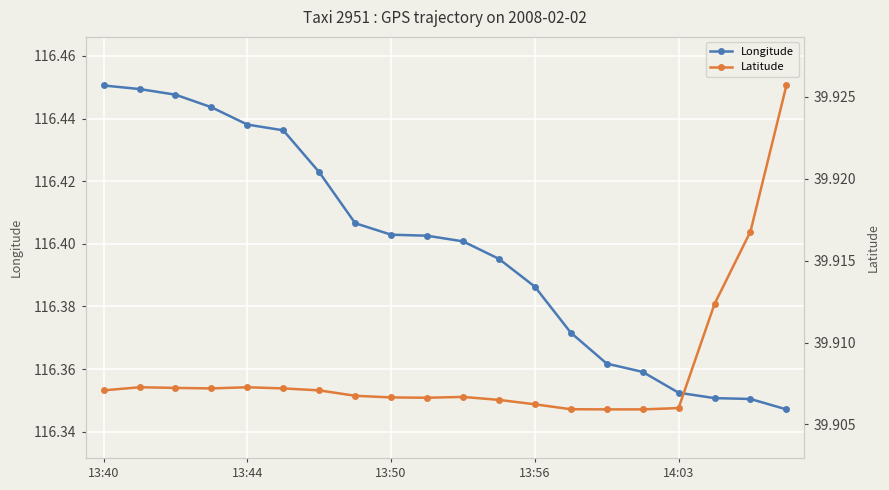

True or false: Longitude and Latitude intersect in this chart.

False